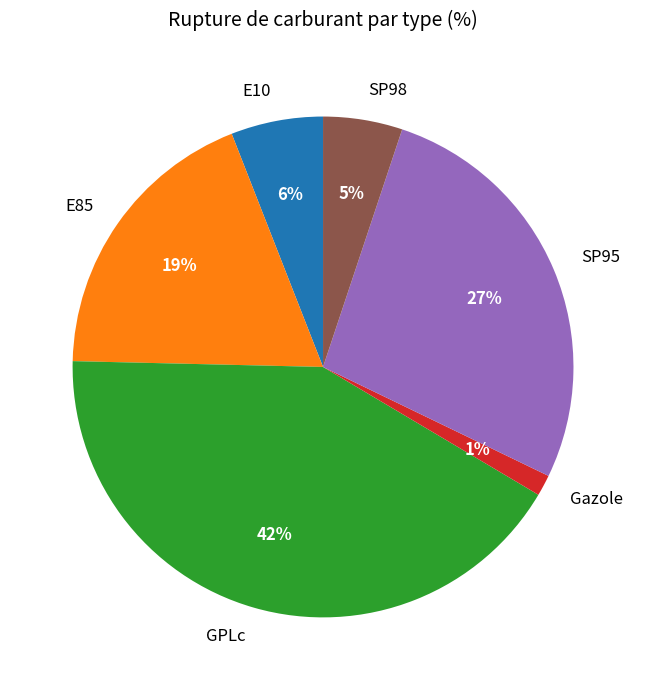

Rank the categories by value from highest to lowest.

GPLc, SP95, E85, E10, SP98, Gazole